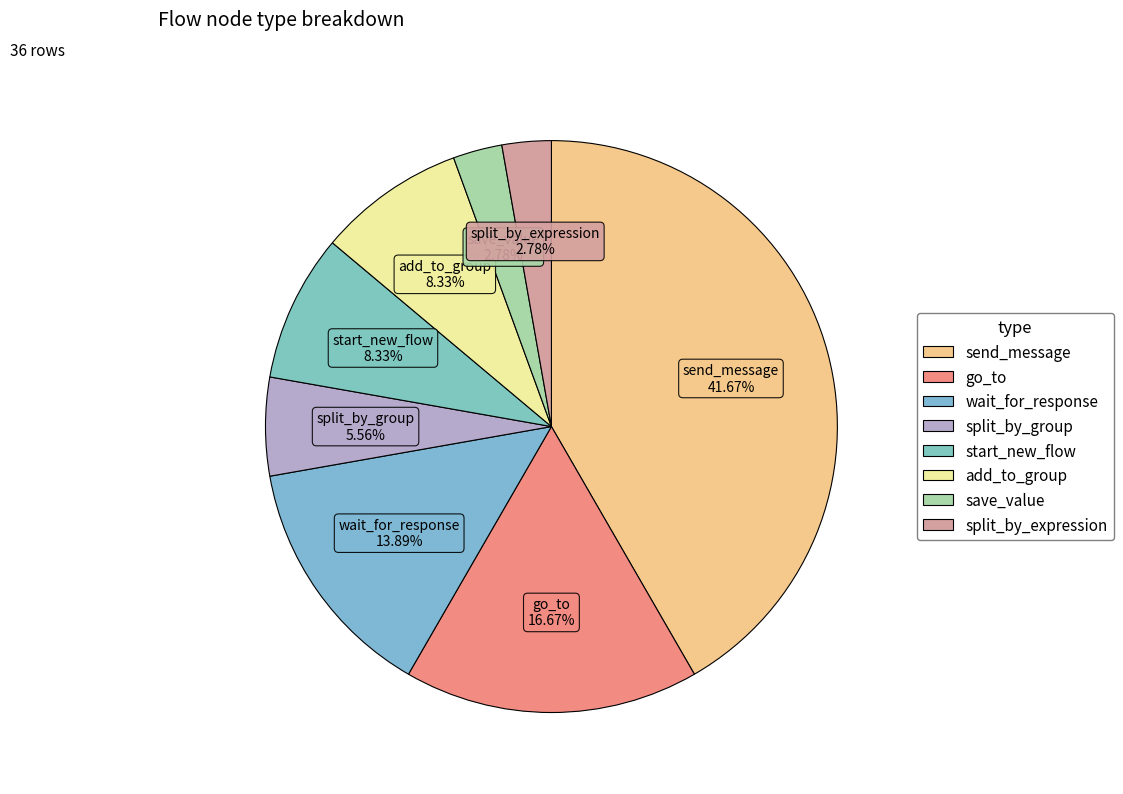

How many slices are in this pie chart?

8